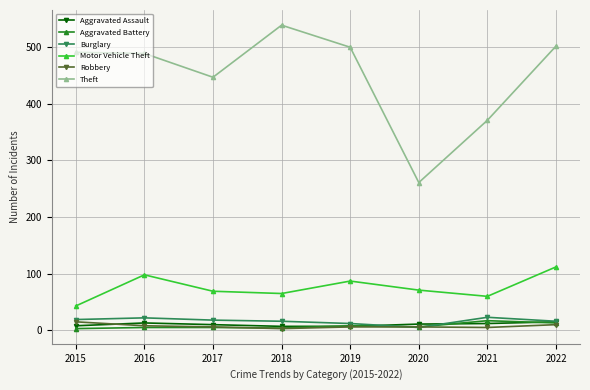

True or false: Robbery and Motor Vehicle Theft cross at least once.

False